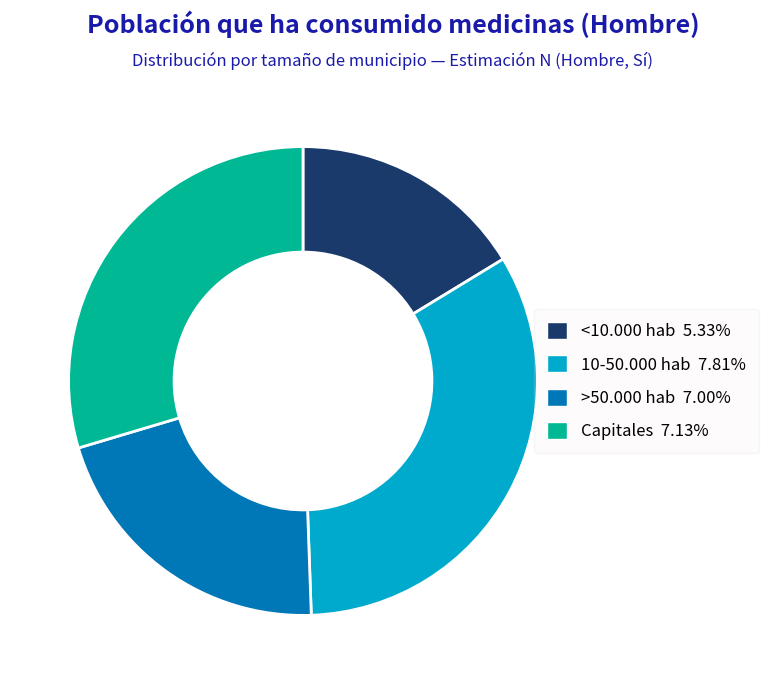

Which has a higher value, Capitales or >50.000 hab?

Capitales